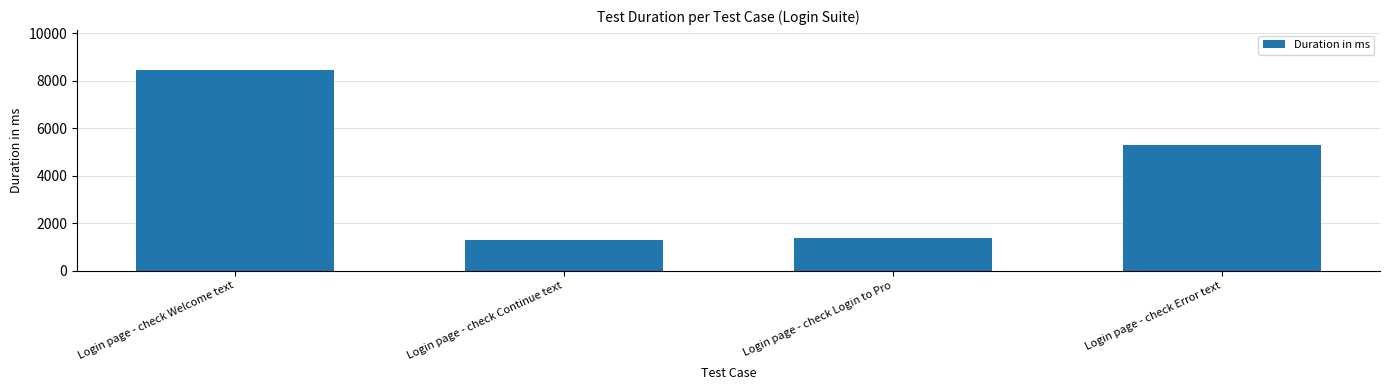

The chart shows a value of 5312 at Login page - check Error text. True or false?

True